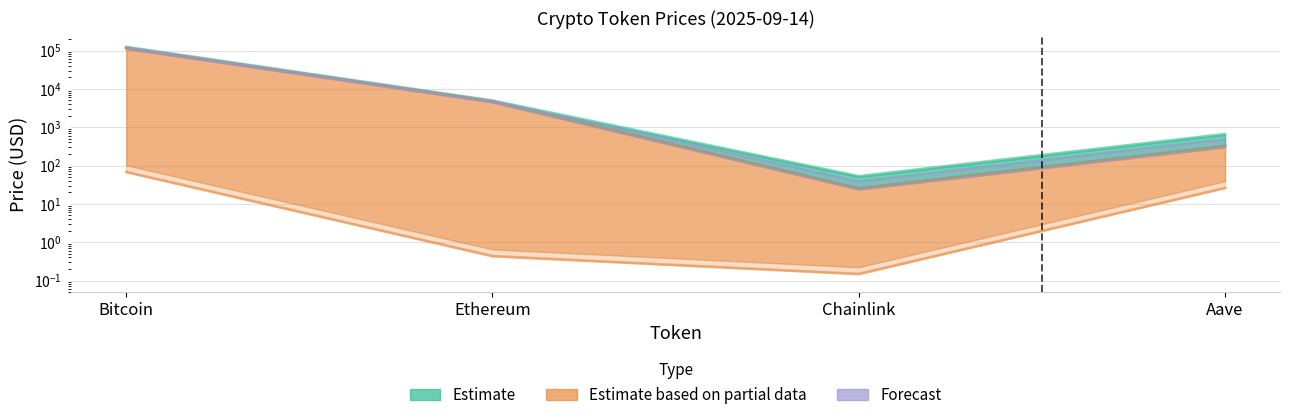

What position from the right is Aave?

1